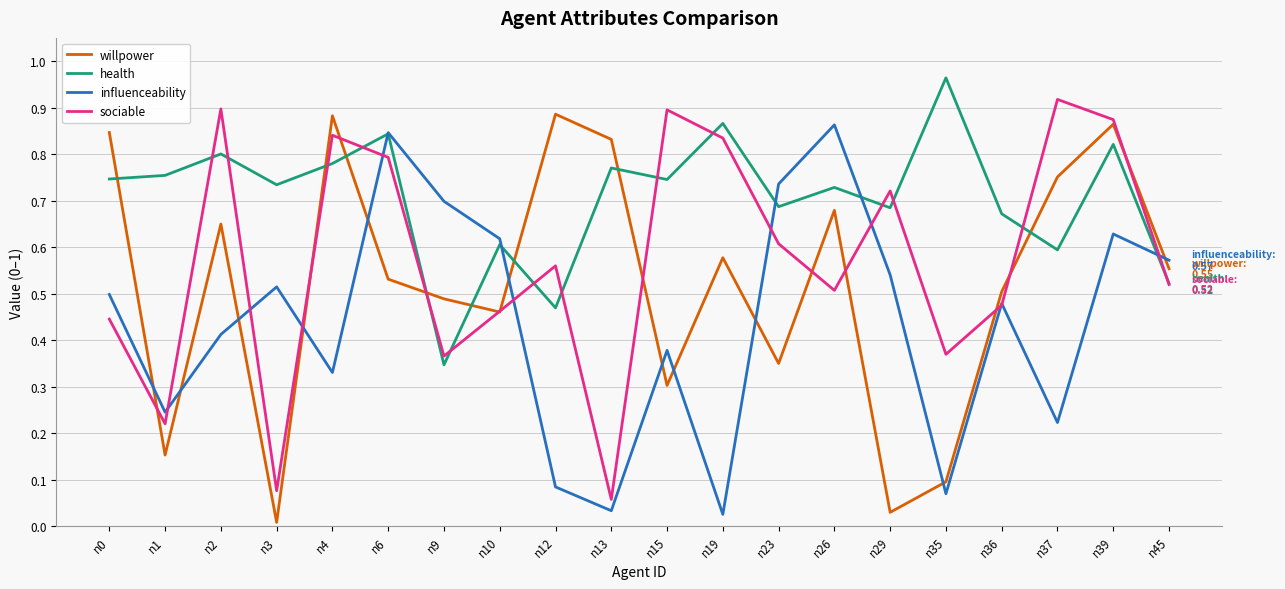

List the series in order of their overall mean, lowest first.

influenceability, willpower, sociable, health